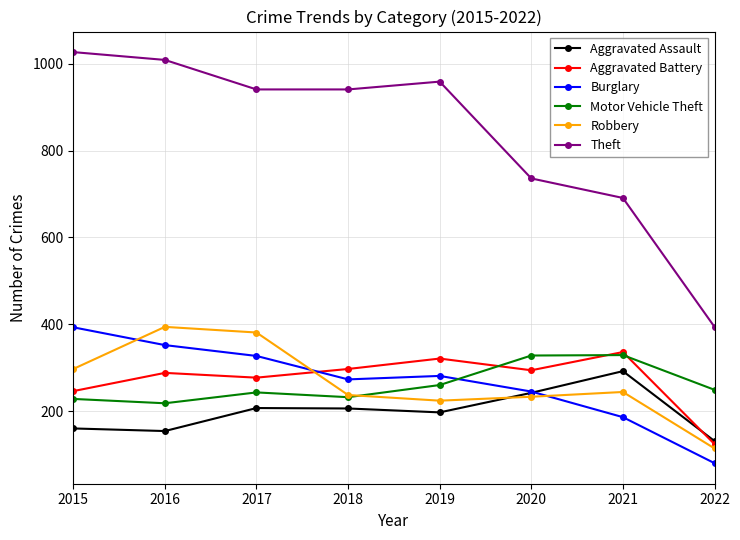

True or false: Robbery has more than 0 interior local peaks.

True